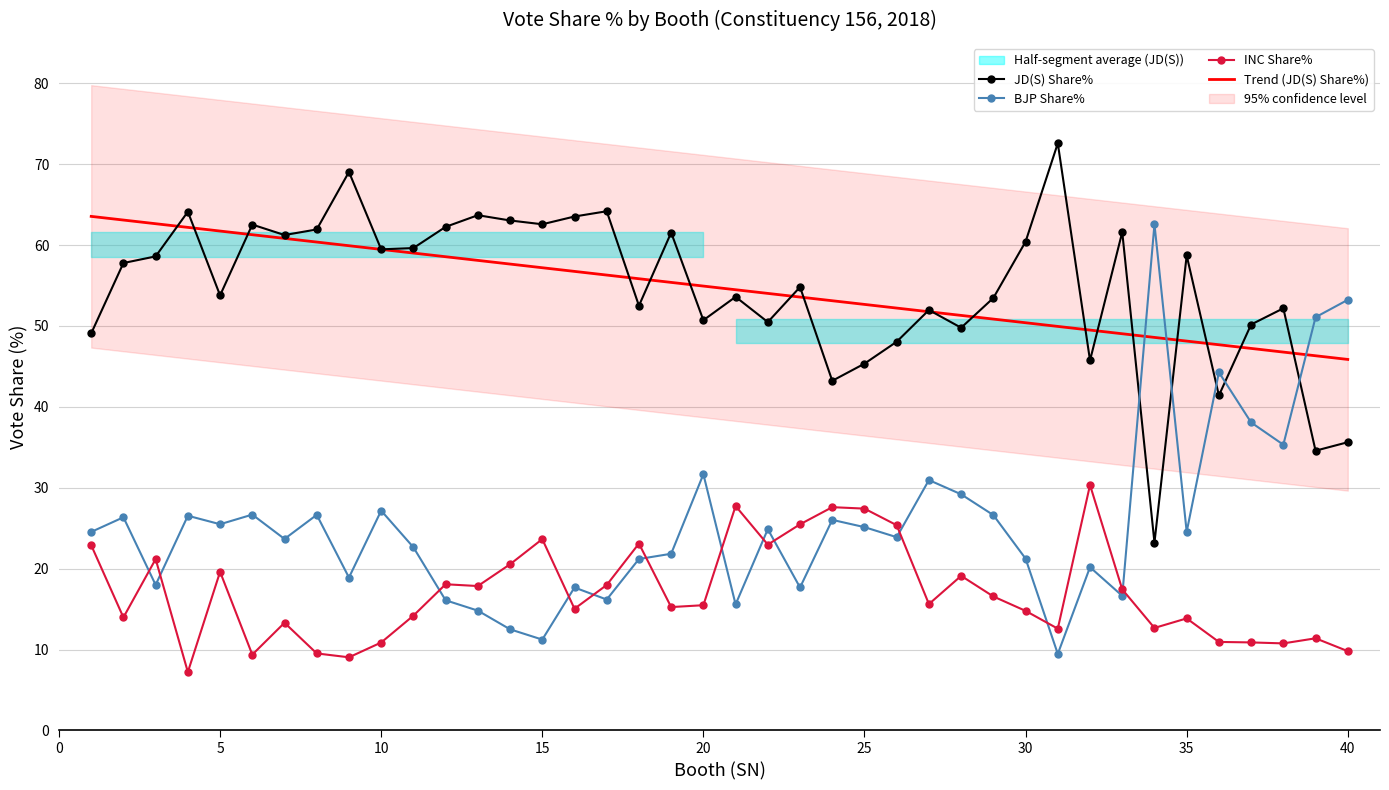

The BJP Share% series shows 39.4 at 10. True or false?

False